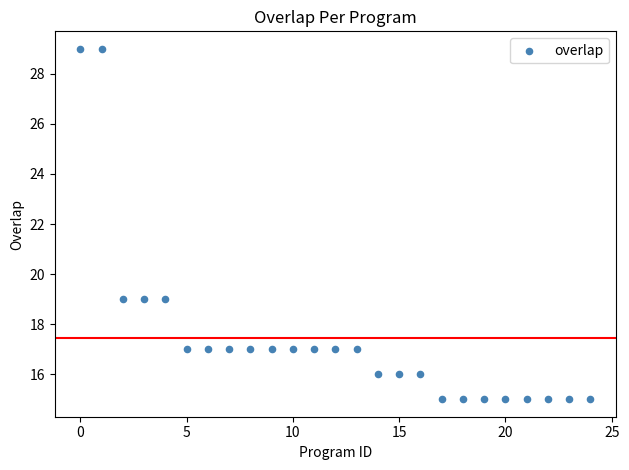

What is the range of Y values (max minus min)?

14